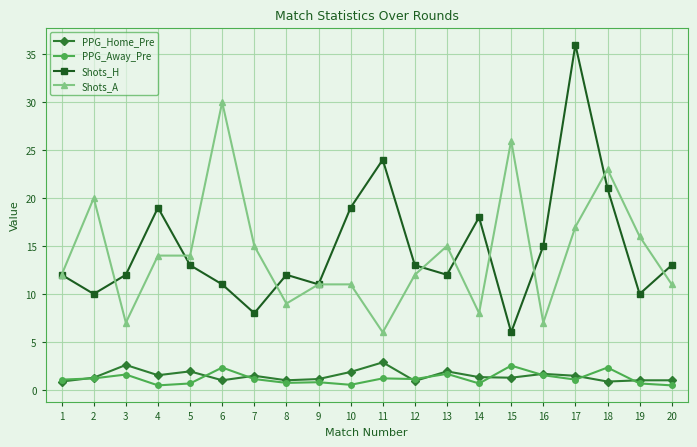

True or false: Shots_H has a value of 10.0 at 14.

False